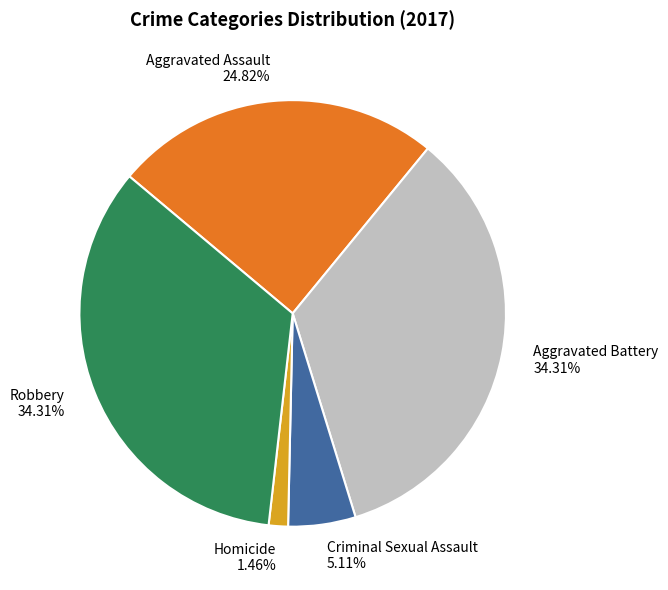

What is the total percentage of Aggravated Battery and Criminal Sexual Assault?

39.4%